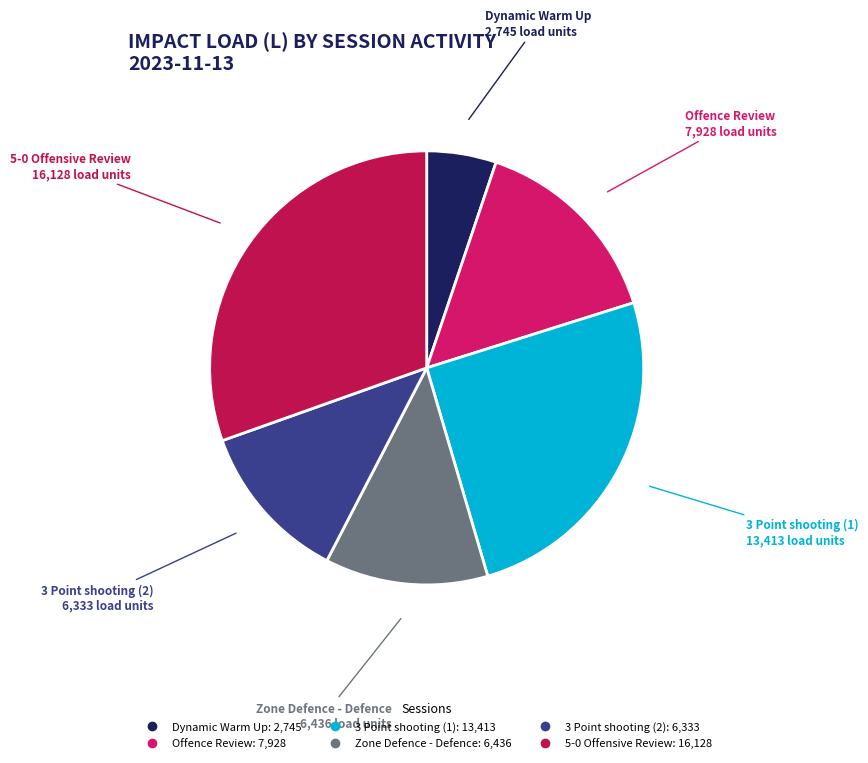

What is the largest slice in the pie chart?

5-0 Offensive Review